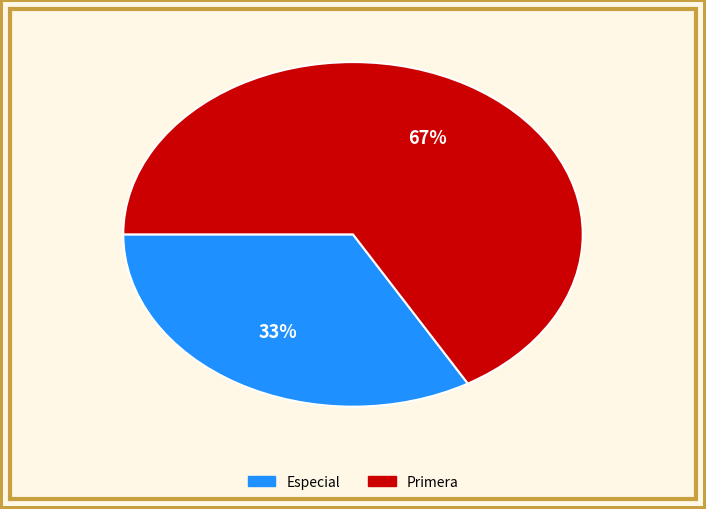

To the nearest percent, what is the combined percentage of Primera and Especial?

100%